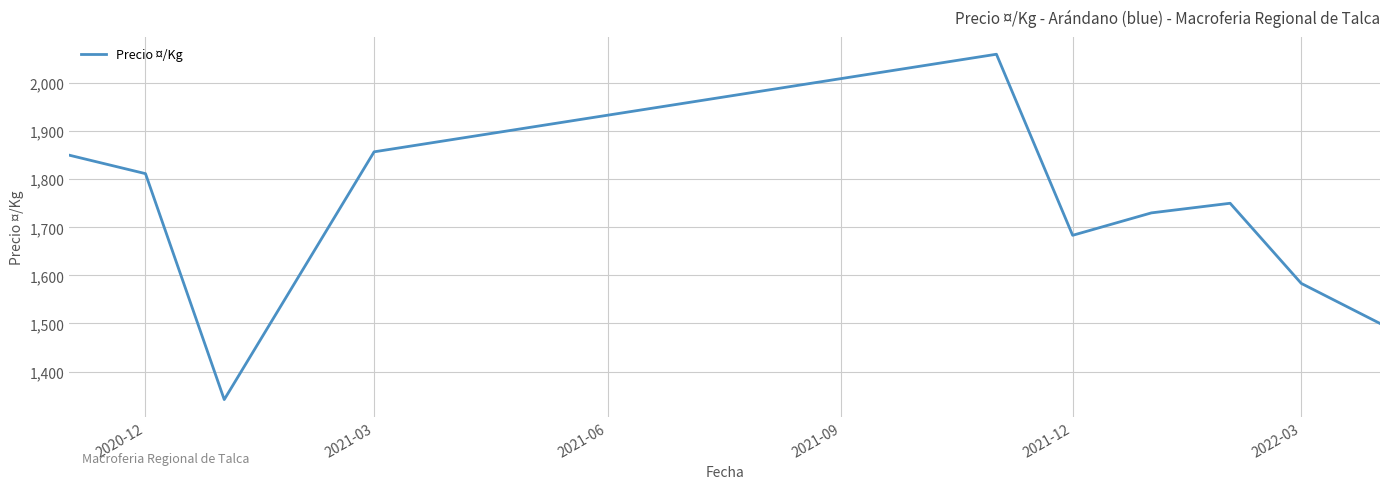

What is the greatest value displayed?

2060.0